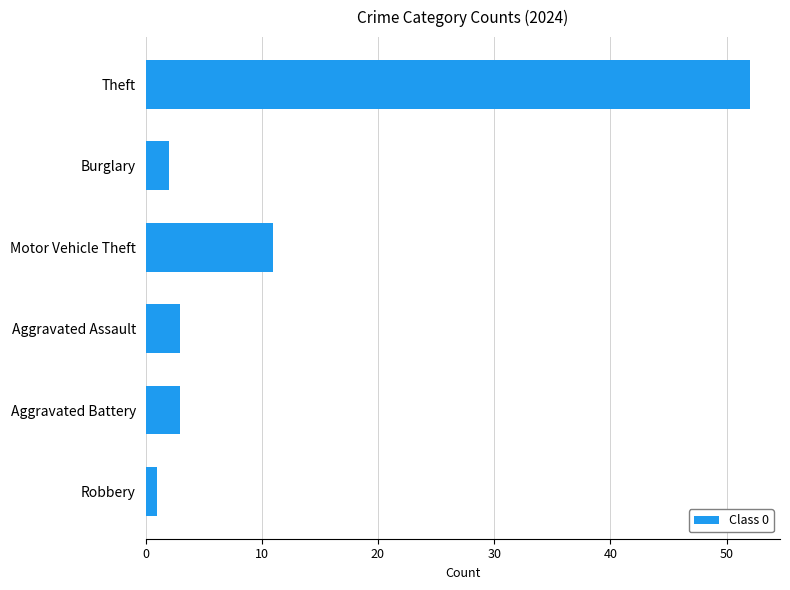

What is the average value?

12